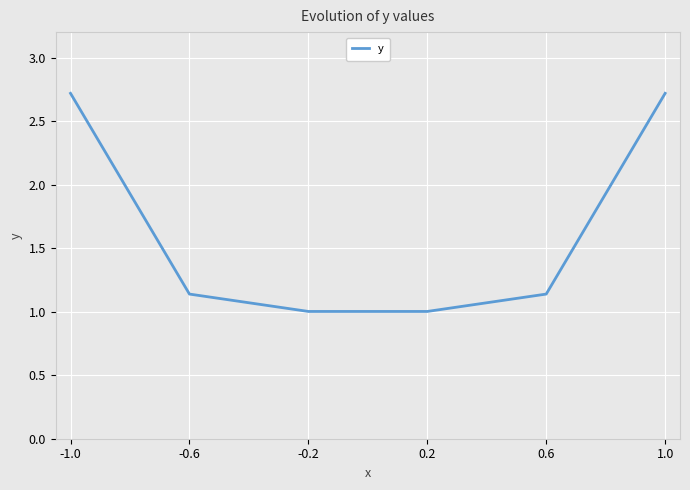

What is the minimum value shown in the chart?

1.0